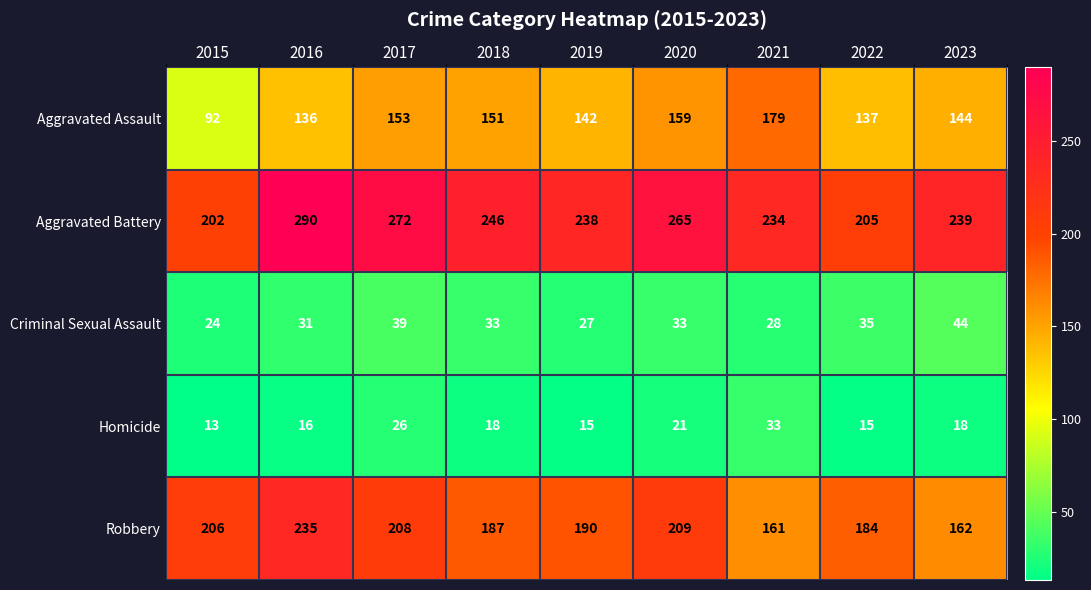

At how many categories does at least one series exceed 35?

9